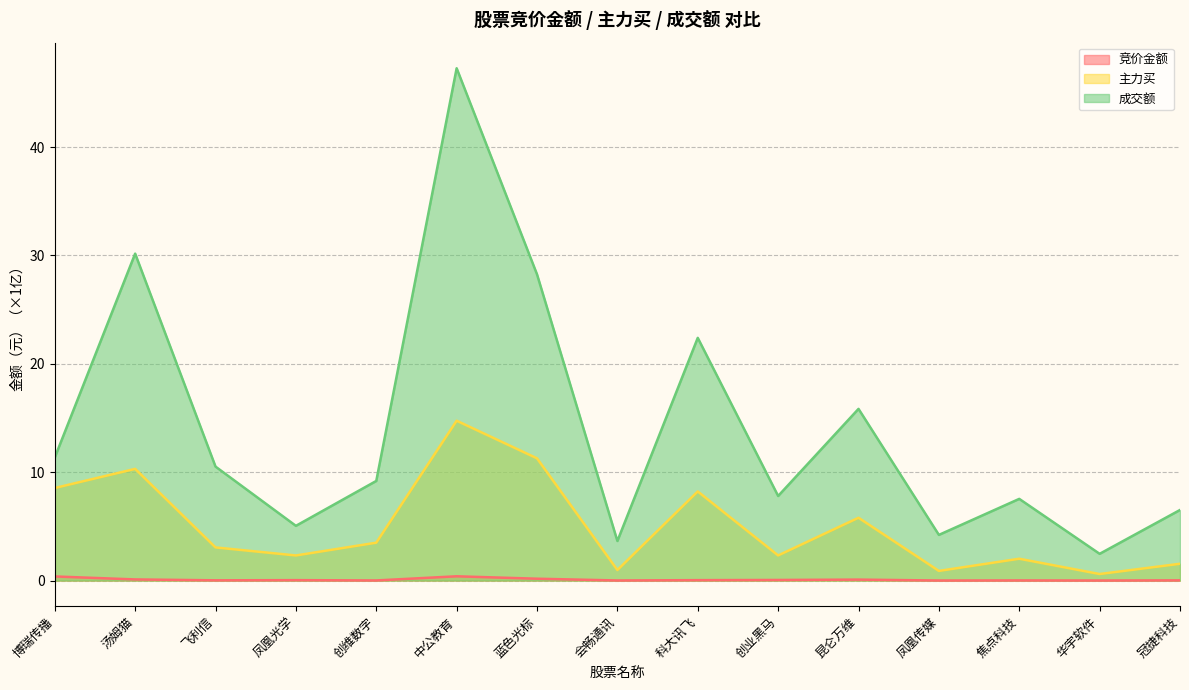

True or false: 主力买 has a value of 0.6 at 凤凰光学.

False